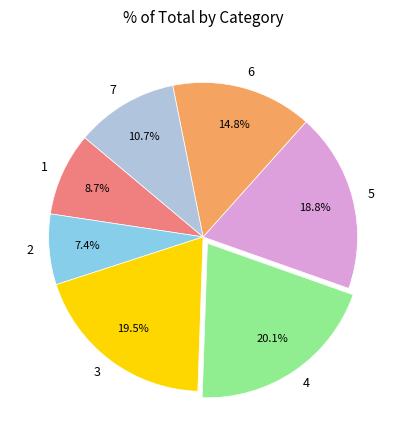

Is there any slice that represents more than half of the pie?

No